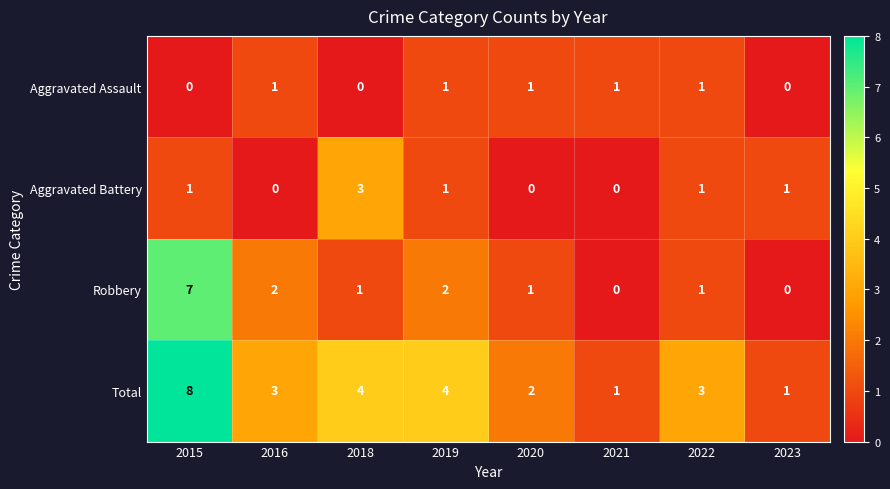

Rank the series by their maximum value, from lowest to highest.

Aggravated Assault, Aggravated Battery, Robbery, Total